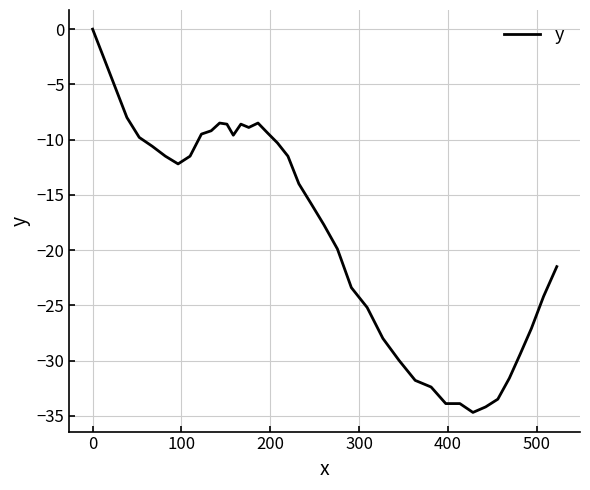

What is the difference between the maximum and minimum values?

34.7